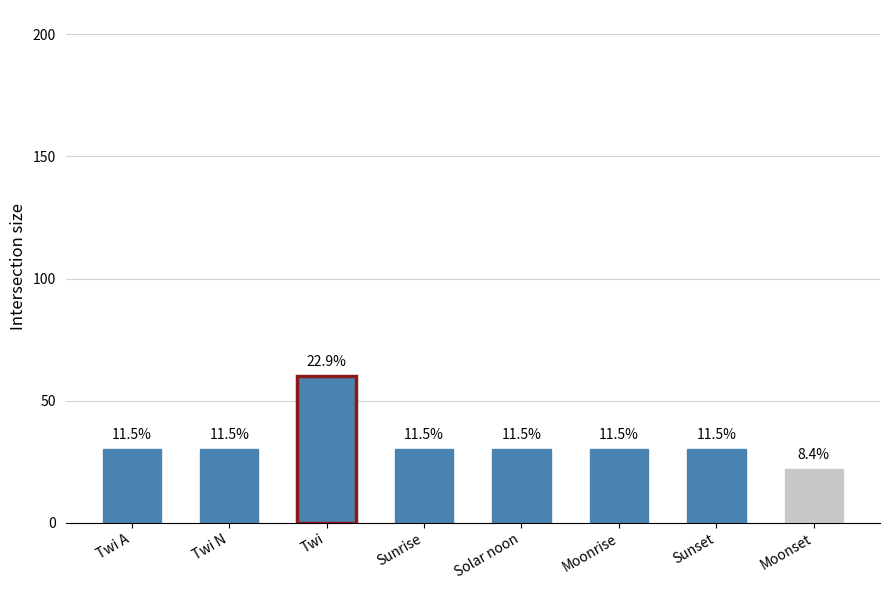

What is the greatest value displayed?

60